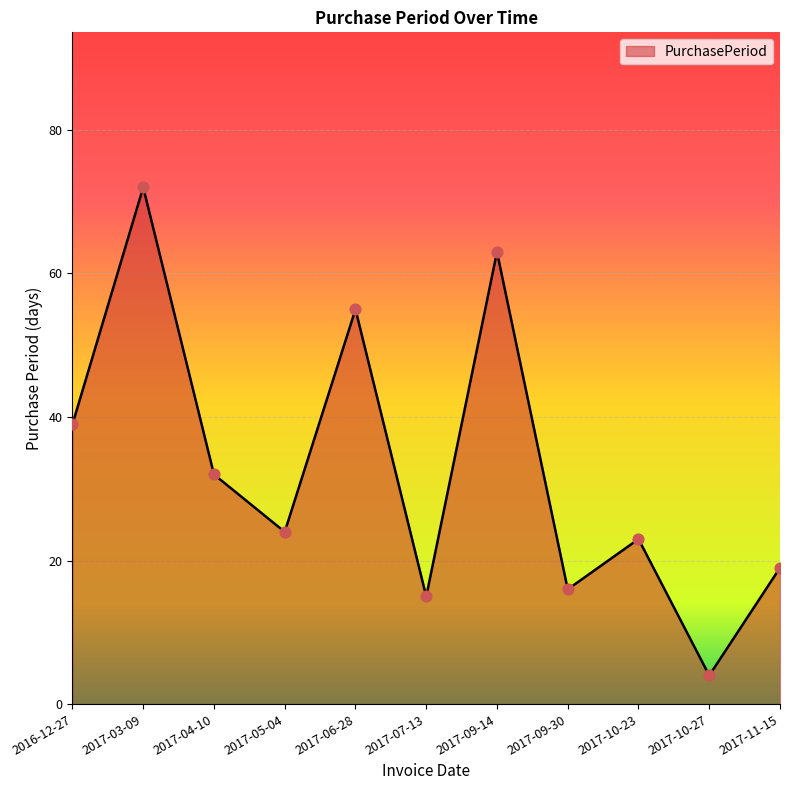

Between 2017-06-28 and 2017-04-10, which is larger?

2017-06-28